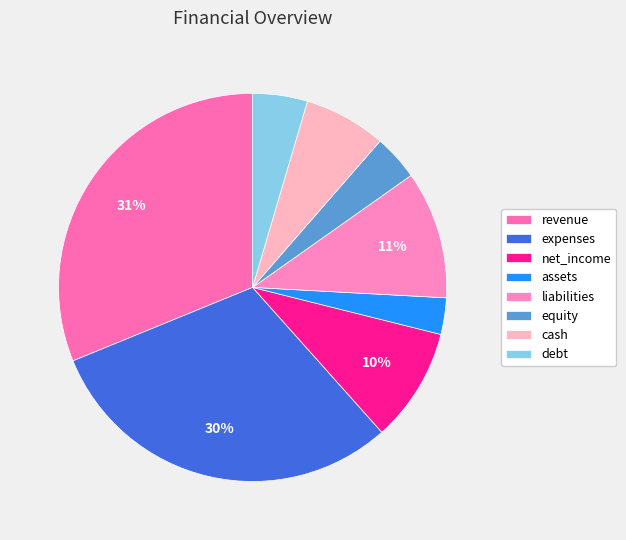

Is it true that revenue is 31% of the pie?

True